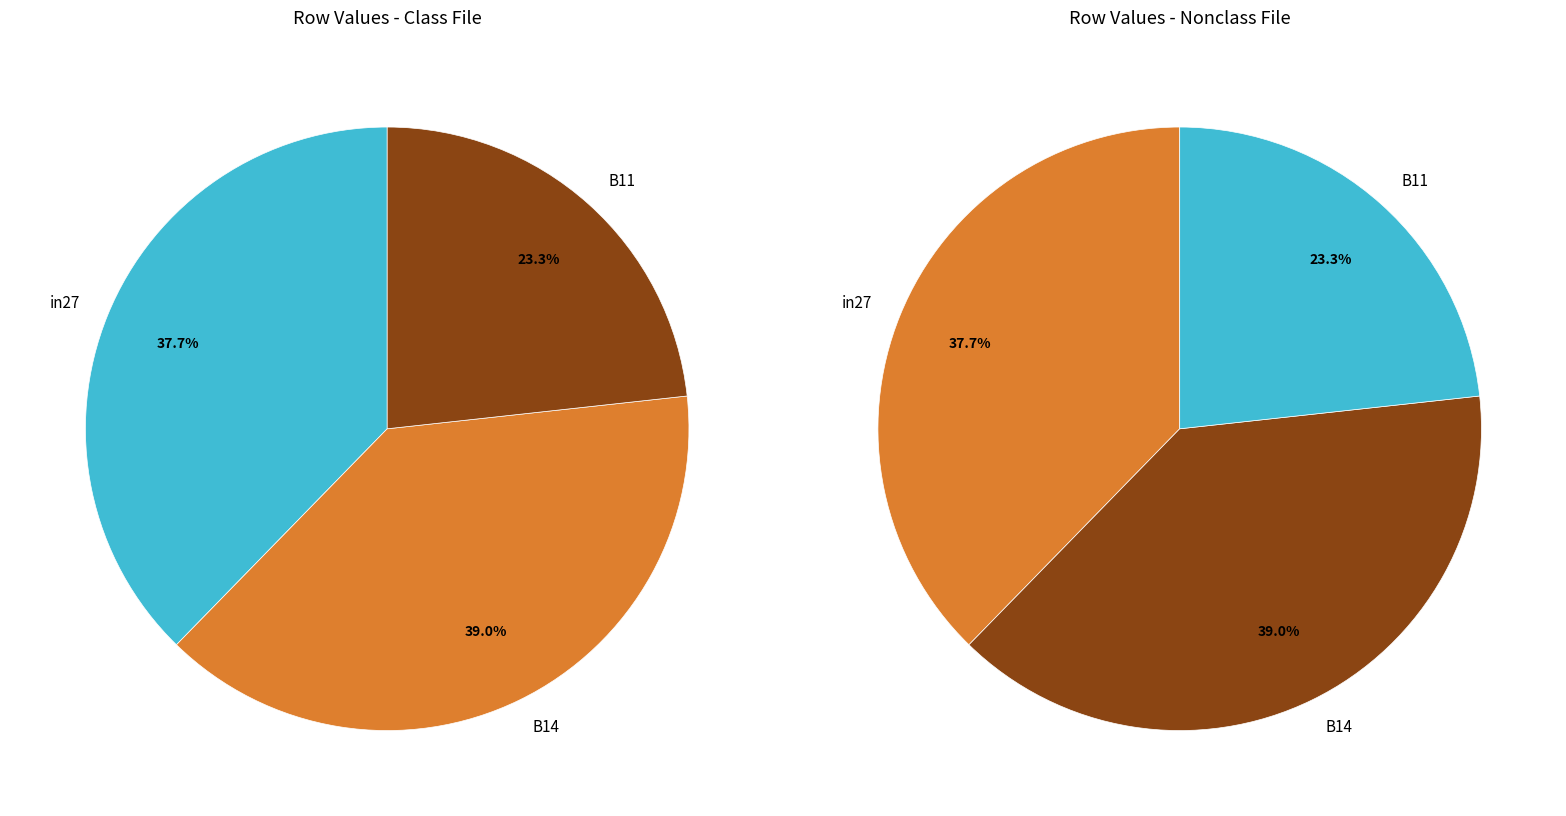

Is it true that B11 is 38% of the pie?

False